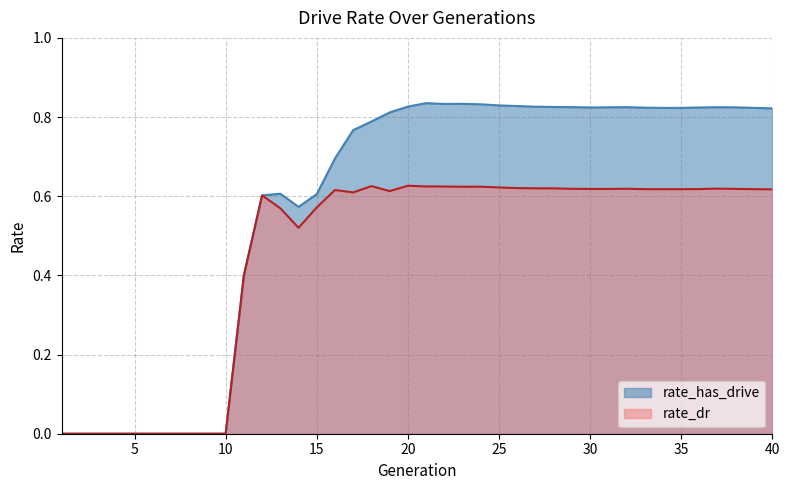

Reading left to right, extract all data points from this chart.

rate_has_drive: 1=0.0	2=0.0	3=0.0	4=0.0	5=0.0	6=0.0	7=0.0	8=0.0	9=0.0	10=0.0	11=0.4	12=0.6	13=0.6	14=0.6	15=0.6	16=0.7	17=0.8	18=0.8	19=0.8	20=0.8	21=0.8	22=0.8	23=0.8	24=0.8	25=0.8	26=0.8	27=0.8	28=0.8	29=0.8	30=0.8	31=0.8	32=0.8	33=0.8	34=0.8	35=0.8	36=0.8	37=0.8	38=0.8	39=0.8	40=0.8
rate_dr: 1=0.0	2=0.0	3=0.0	4=0.0	5=0.0	6=0.0	7=0.0	8=0.0	9=0.0	10=0.0	11=0.4	12=0.6	13=0.6	14=0.5	15=0.6	16=0.6	17=0.6	18=0.6	19=0.6	20=0.6	21=0.6	22=0.6	23=0.6	24=0.6	25=0.6	26=0.6	27=0.6	28=0.6	29=0.6	30=0.6	31=0.6	32=0.6	33=0.6	34=0.6	35=0.6	36=0.6	37=0.6	38=0.6	39=0.6	40=0.6